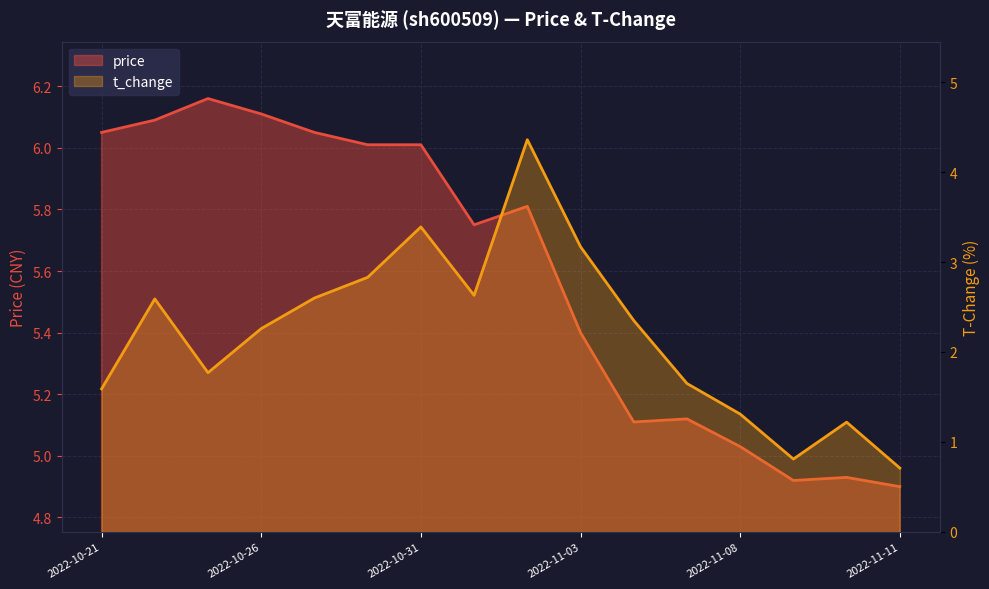

True or false: price and t_change intersect in this chart.

False